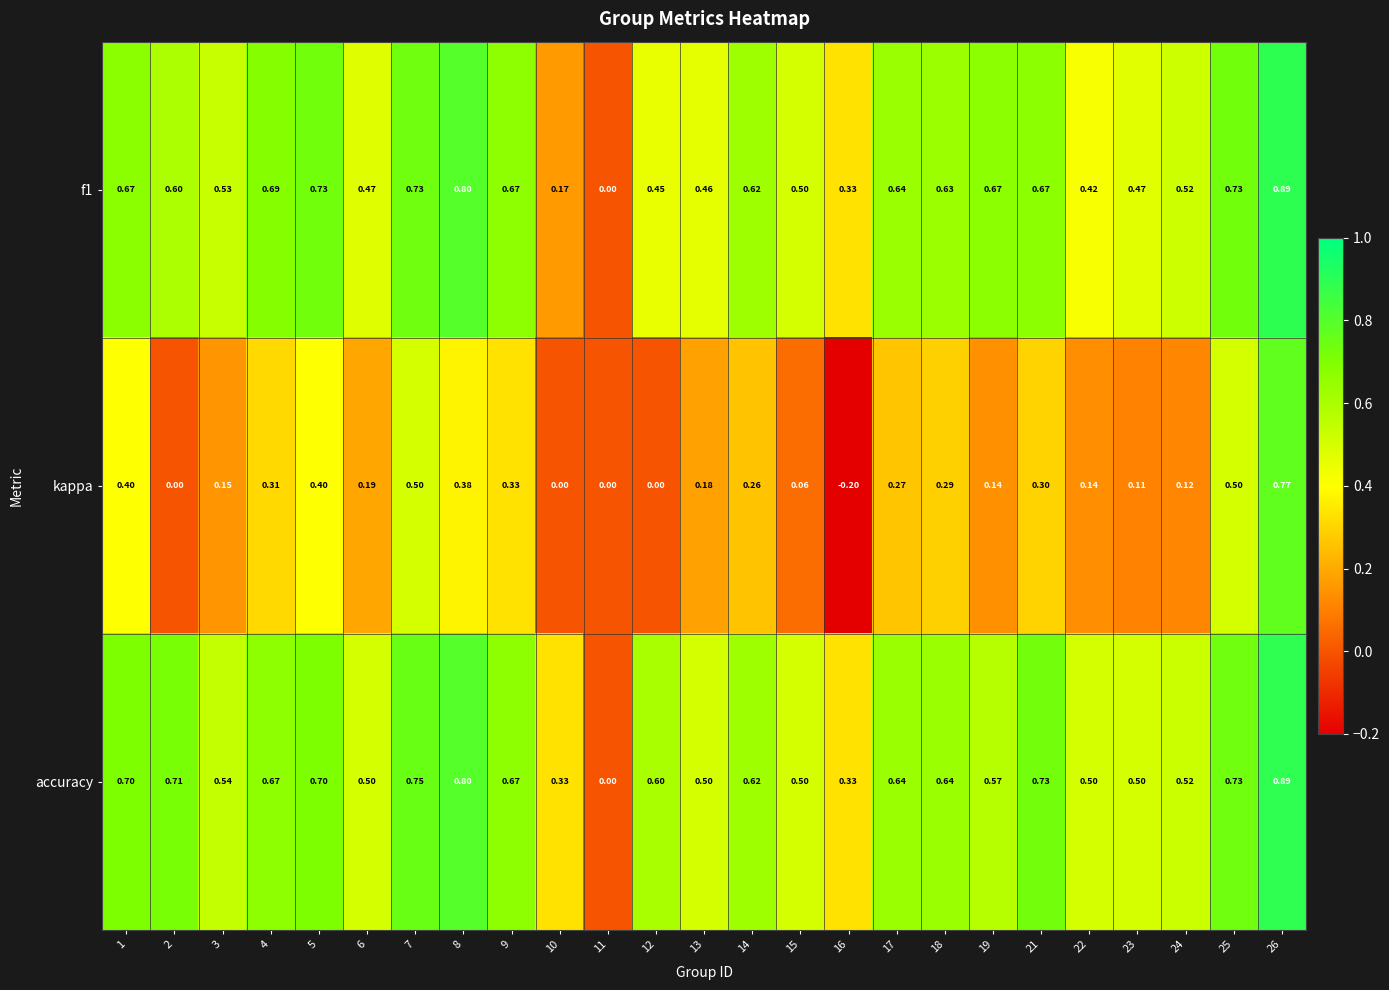

Which category has the lowest value across all series?

16